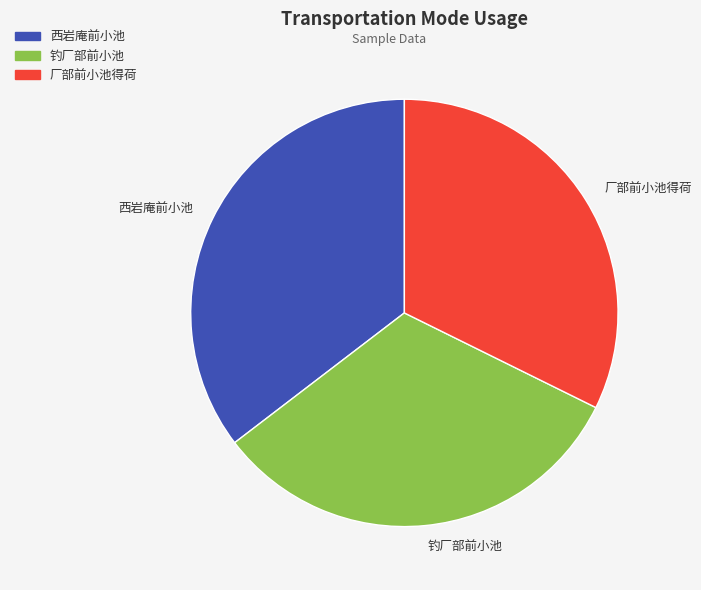

Does 钓厂部前小池 account for over 50% of the chart?

No